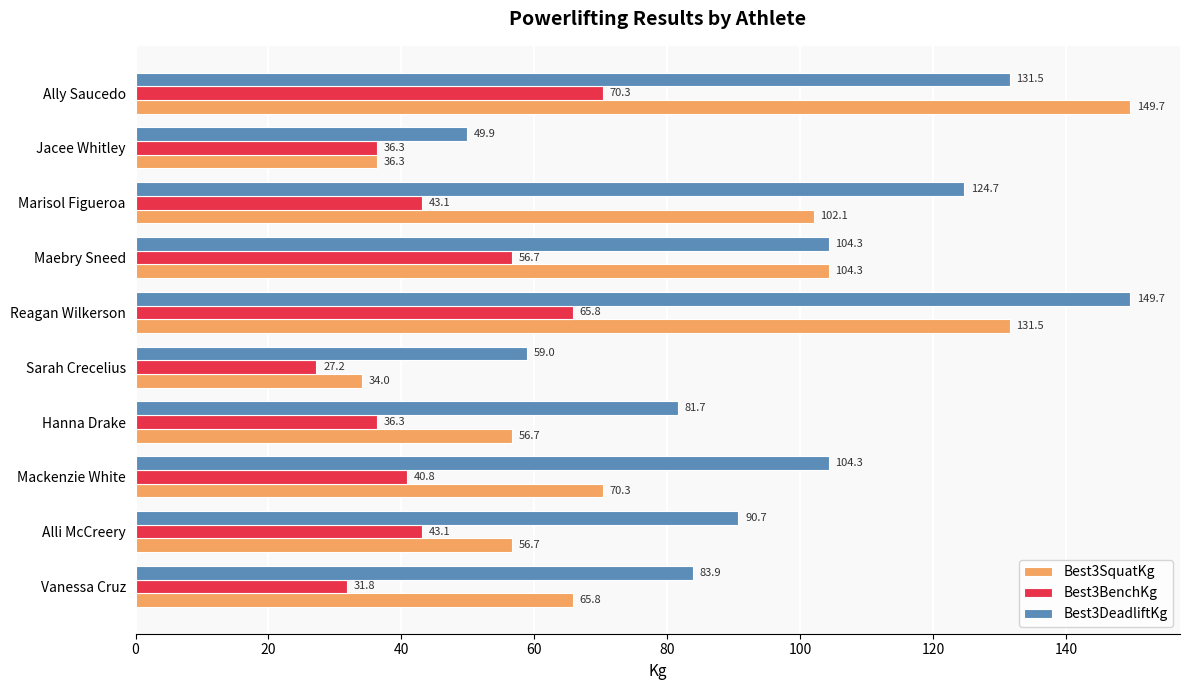

What is the difference between the highest and lowest values at Mackenzie White?

63.5